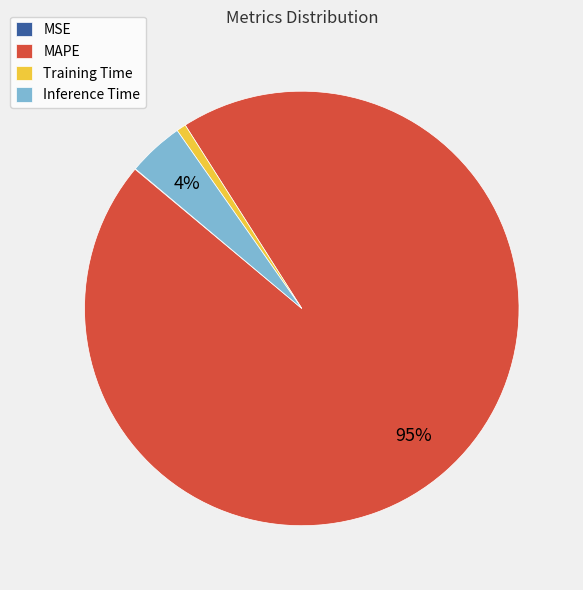

Is MAPE the majority of the pie?

Yes